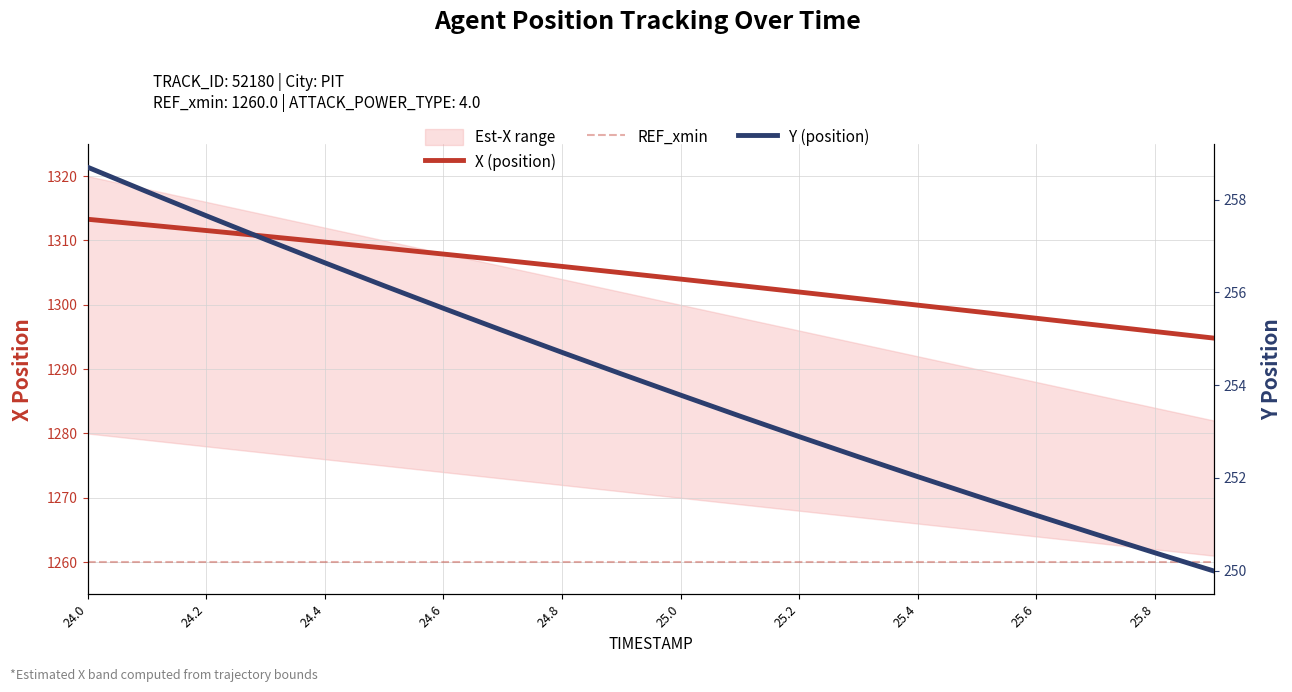

True or false: X (position) and Y (position) cross at least once.

False